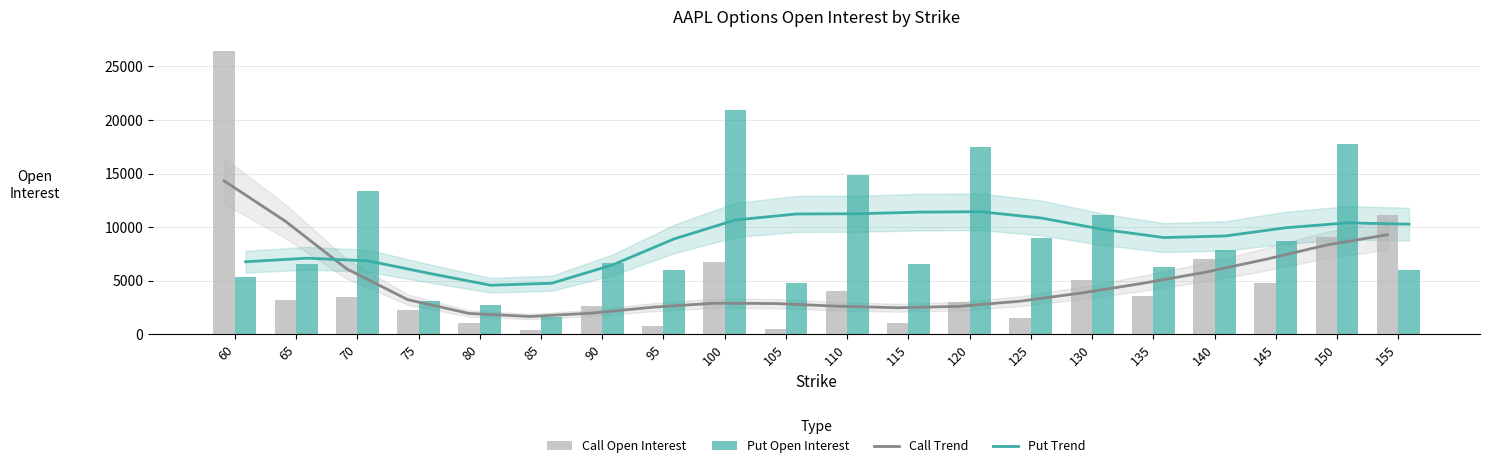

True or false: Call trend has a value of 10549.2 at 65.

True